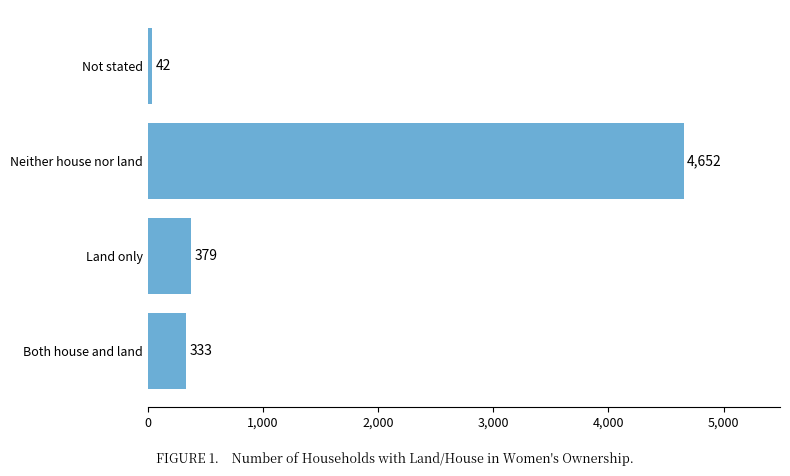

Count the number of data series in this chart.

1